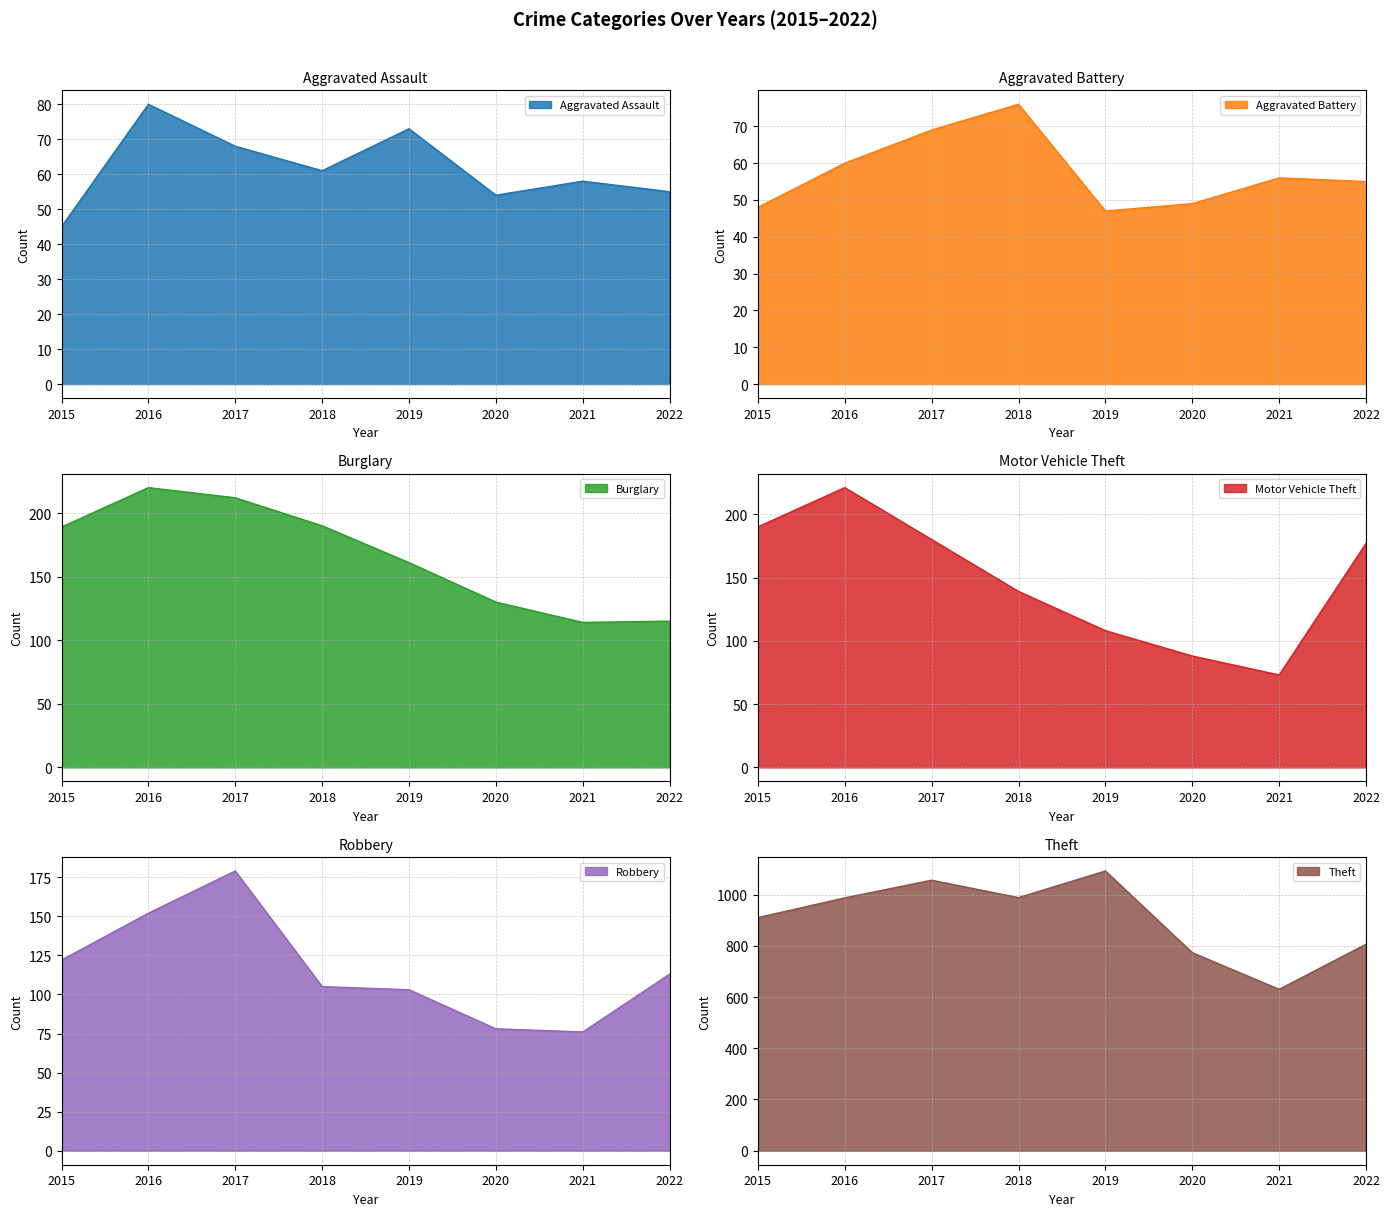

Reading right to left, what are all the values shown in this chart?

Aggravated Assault: 2022=55	2021=58	2020=54	2019=73	2018=61	2017=68	2016=80	2015=45
Aggravated Battery: 2022=55	2021=56	2020=49	2019=47	2018=76	2017=69	2016=60	2015=48
Burglary: 2022=115	2021=114	2020=130	2019=161	2018=190	2017=212	2016=220	2015=189
Motor Vehicle Theft: 2022=177	2021=73	2020=88	2019=108	2018=139	2017=180	2016=221	2015=190
Robbery: 2022=113	2021=76	2020=78	2019=103	2018=105	2017=179	2016=152	2015=122
Theft: 2022=806	2021=630	2020=773	2019=1092	2018=988	2017=1056	2016=987	2015=910